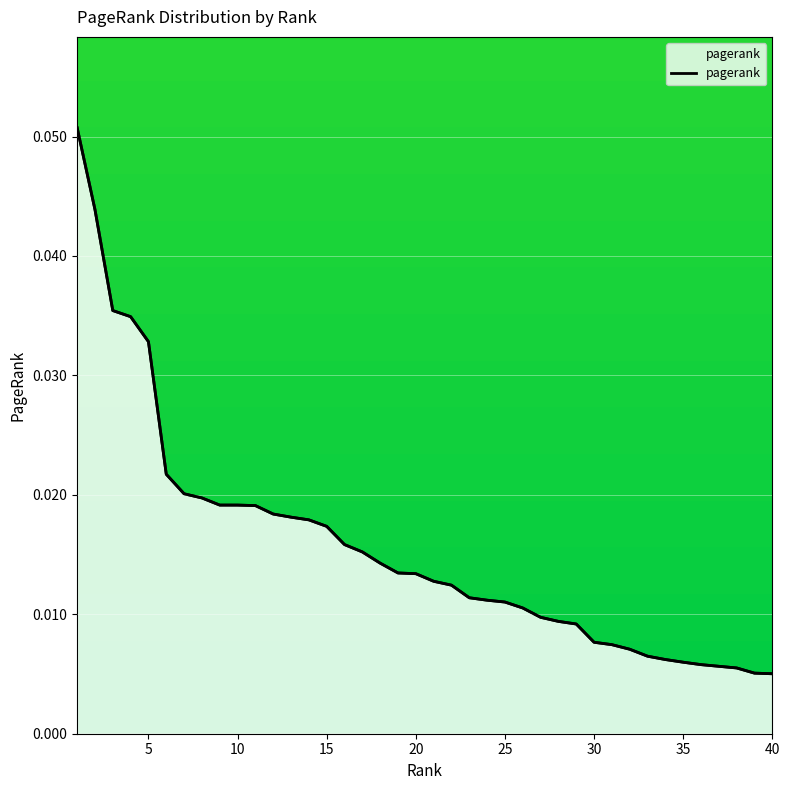

True or false: the data has more than 1 interior local peaks.

False